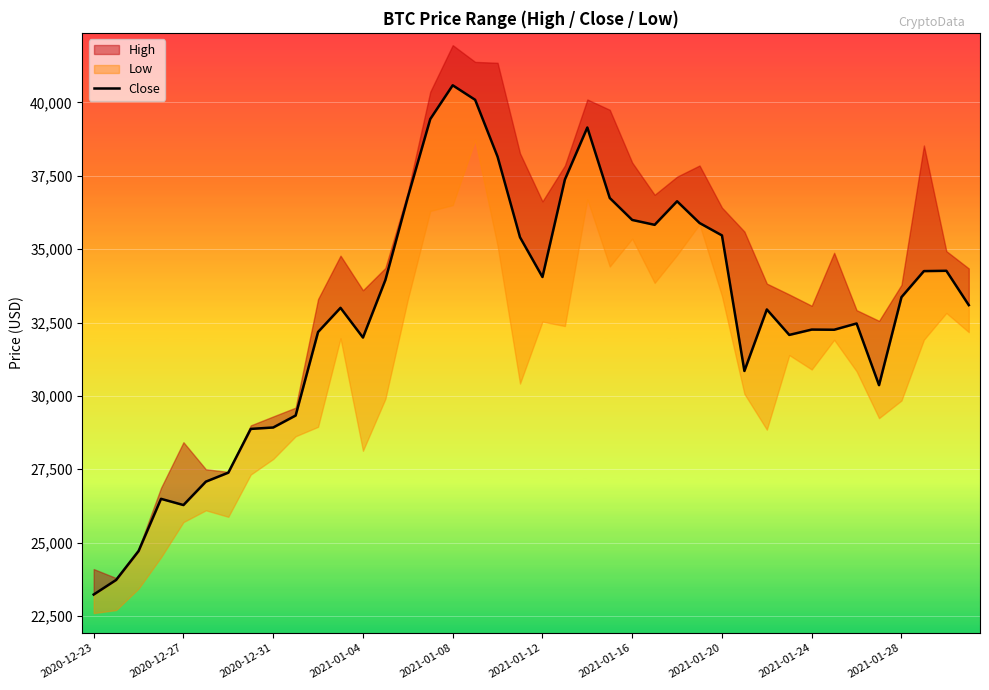

What position from the left is 10?

11